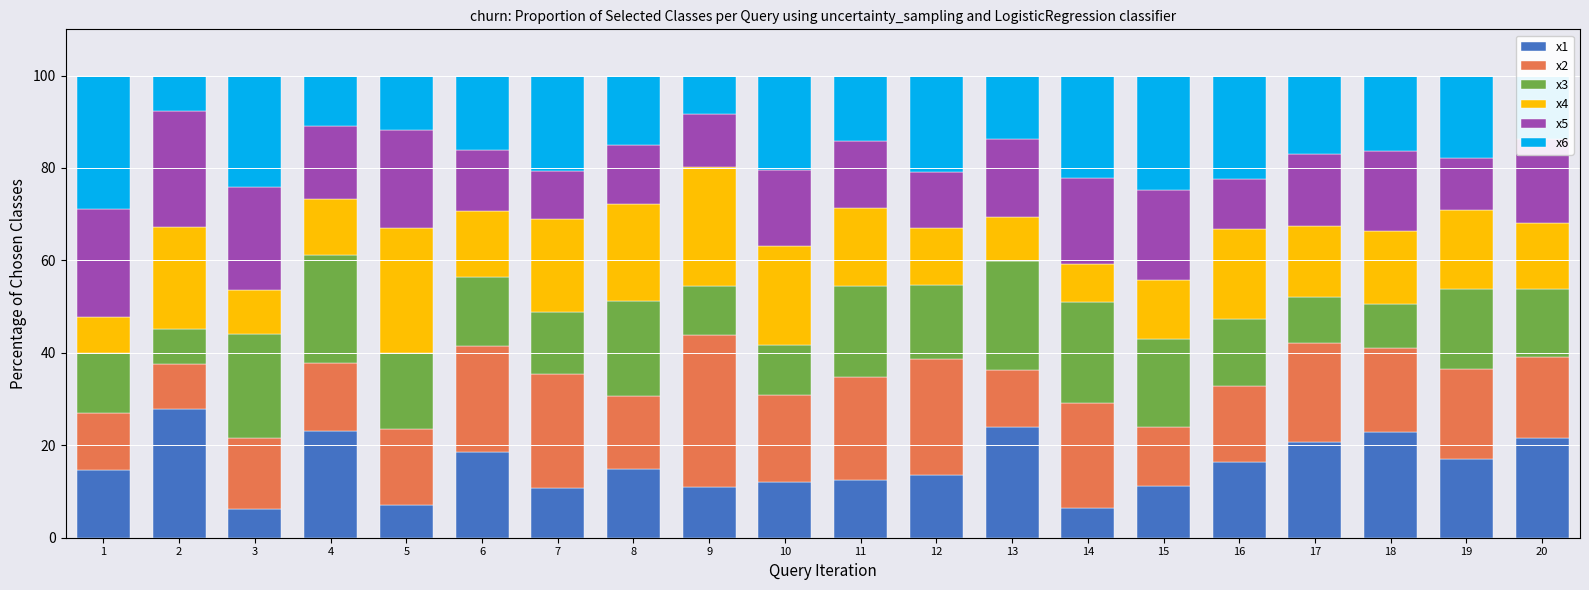

What is the total value across all series at 16?

100.0